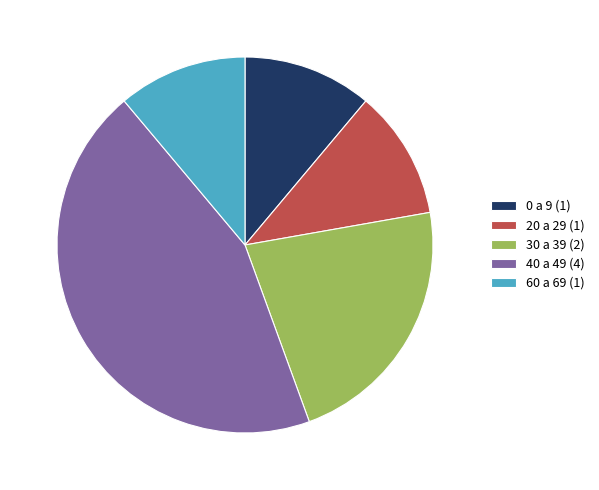

Does 60 a 69 (1) account for over 50% of the chart?

No